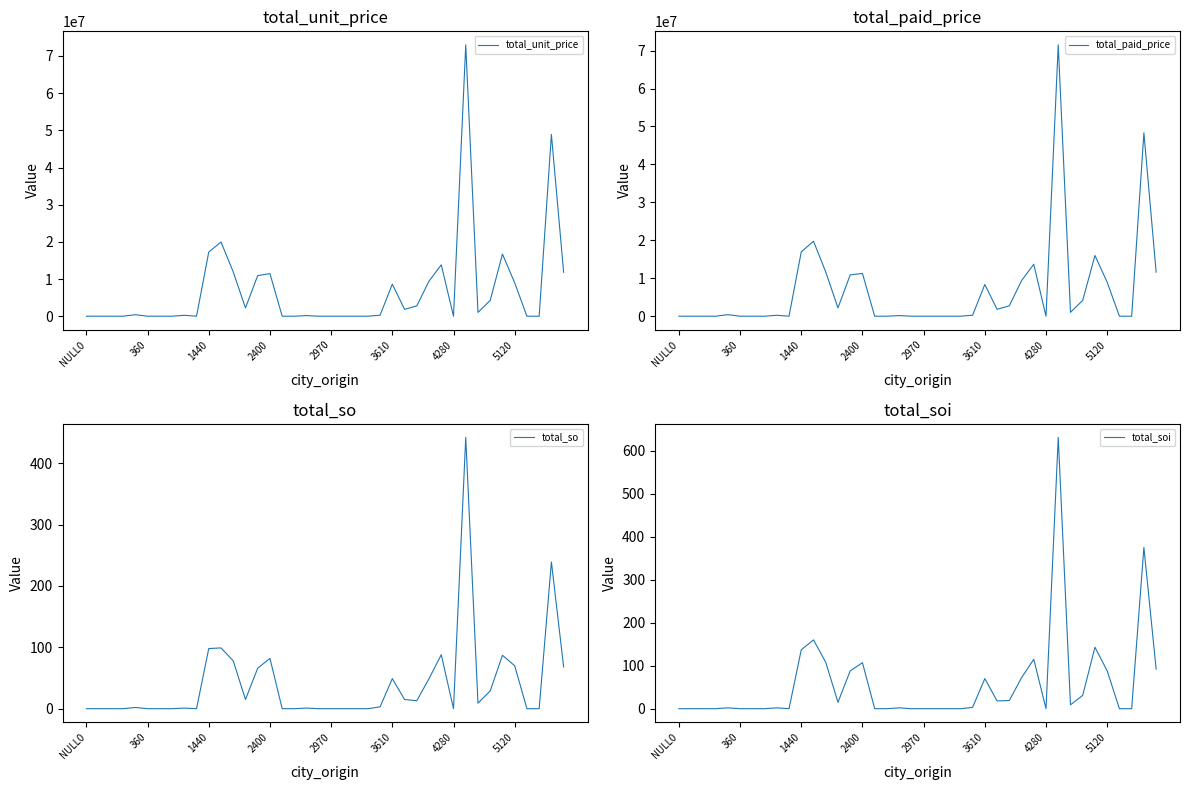

Does the chart display data point markers on the line(s)?

No